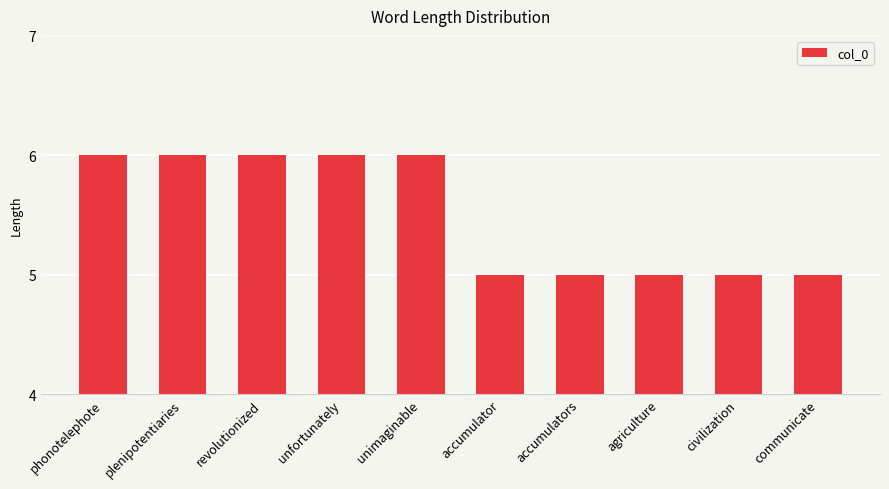

What position from the right is plenipotentiaries?

9